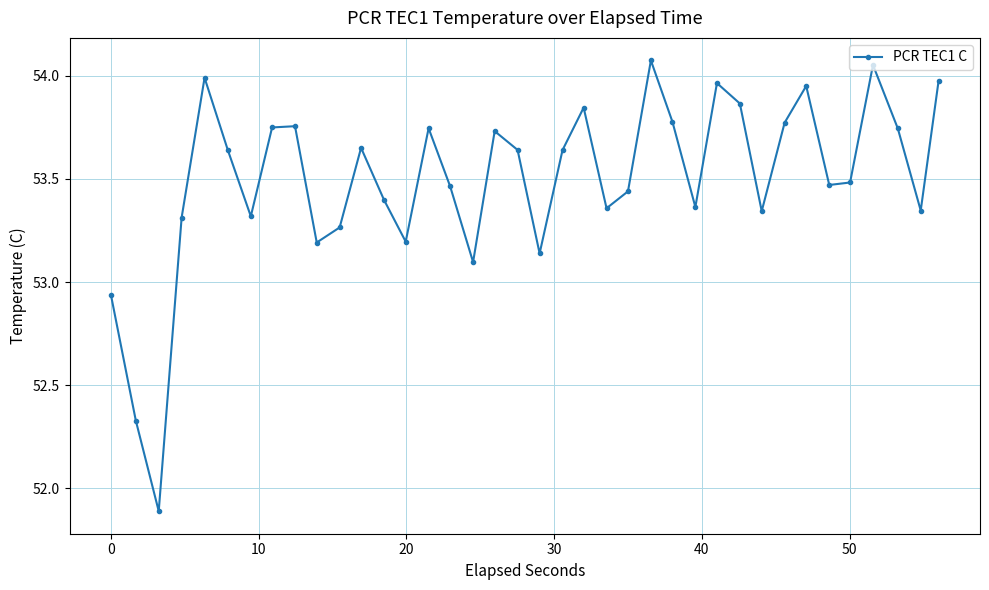

Does the chart display data point markers on the line(s)?

Yes